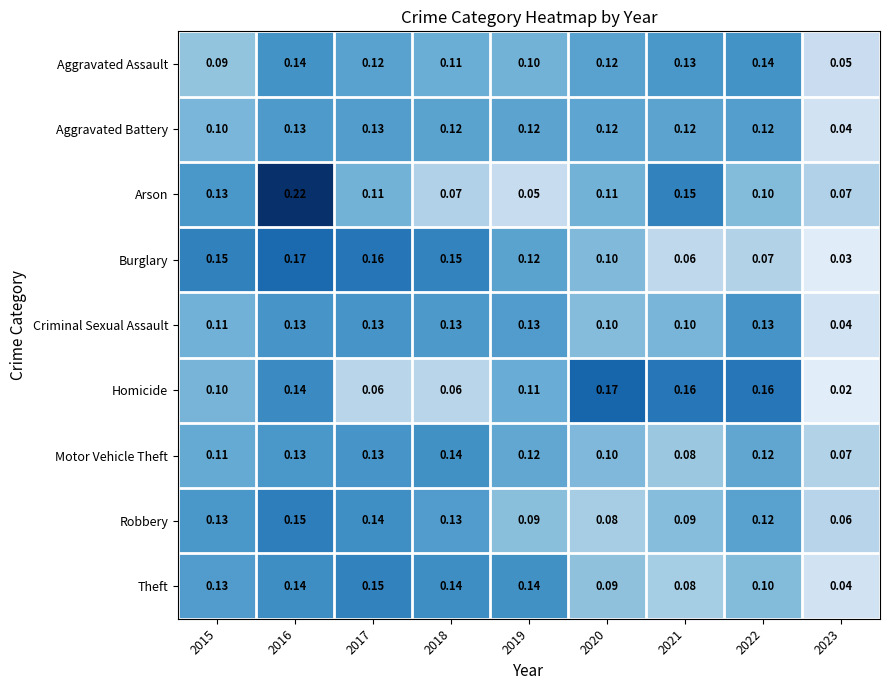

Between 2022 and 2023, which series saw the biggest shift?

Homicide